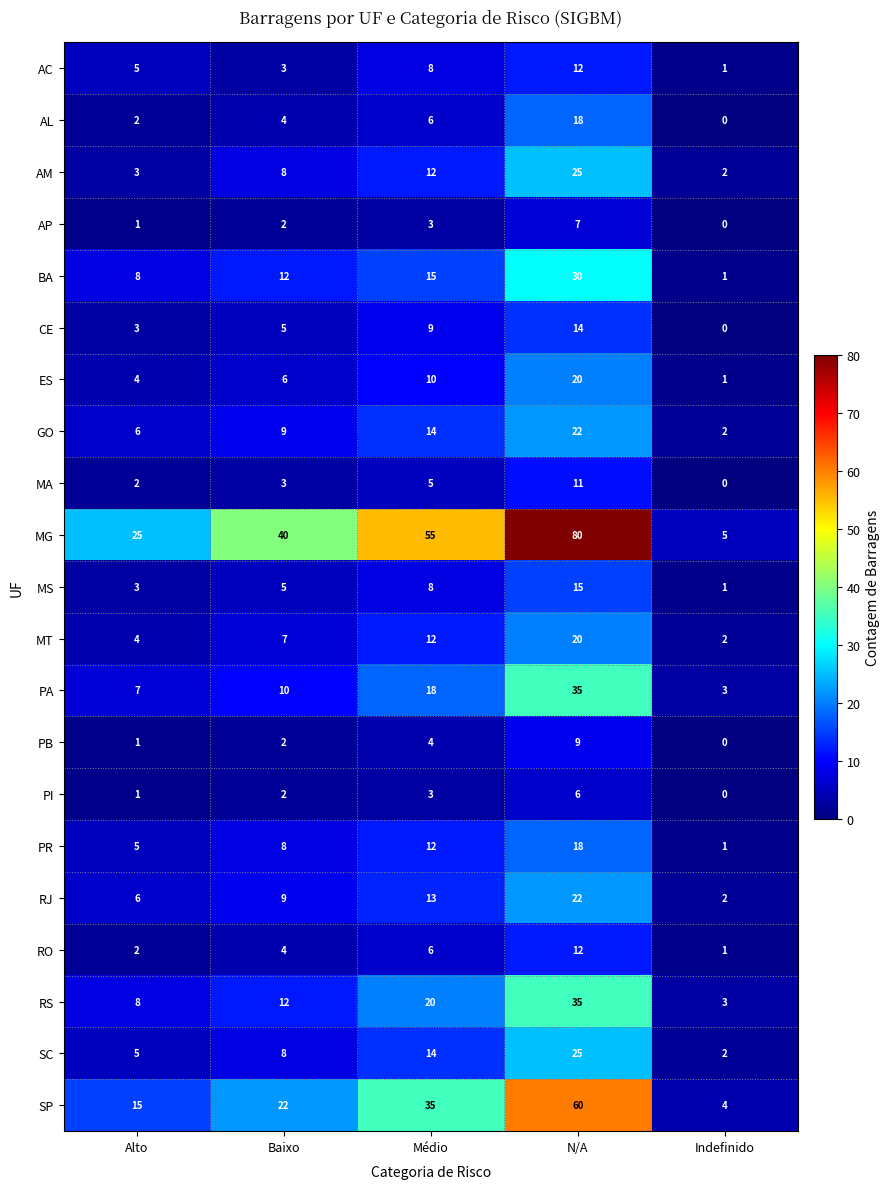

Is the value of MT at Médio greater than the value of RJ at Baixo?

Yes